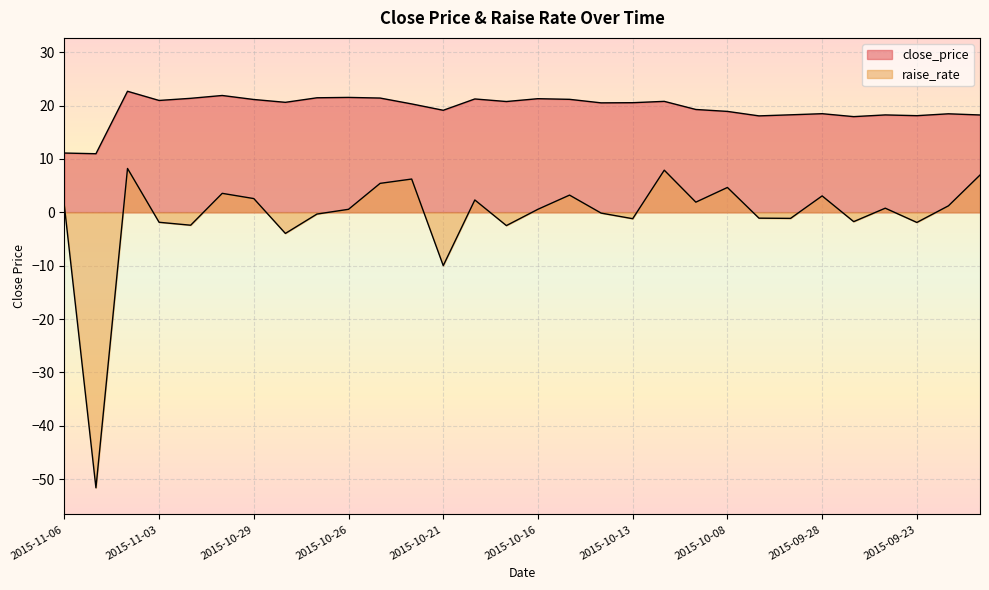

Which series has the largest total across all categories?

close_price